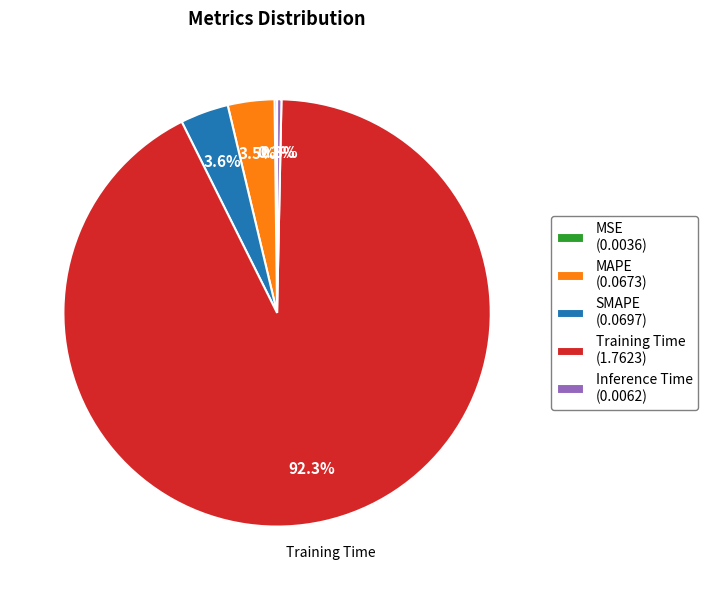

To the nearest percent, what portion does SMAPE represent?

4%